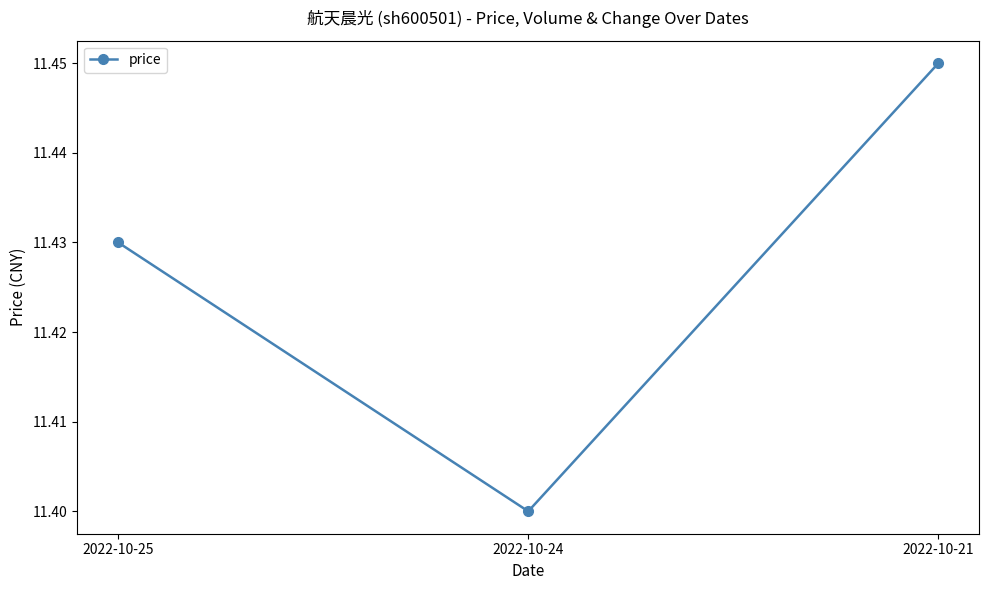

The value at 2022-10-25 is 7.8. True or false?

False